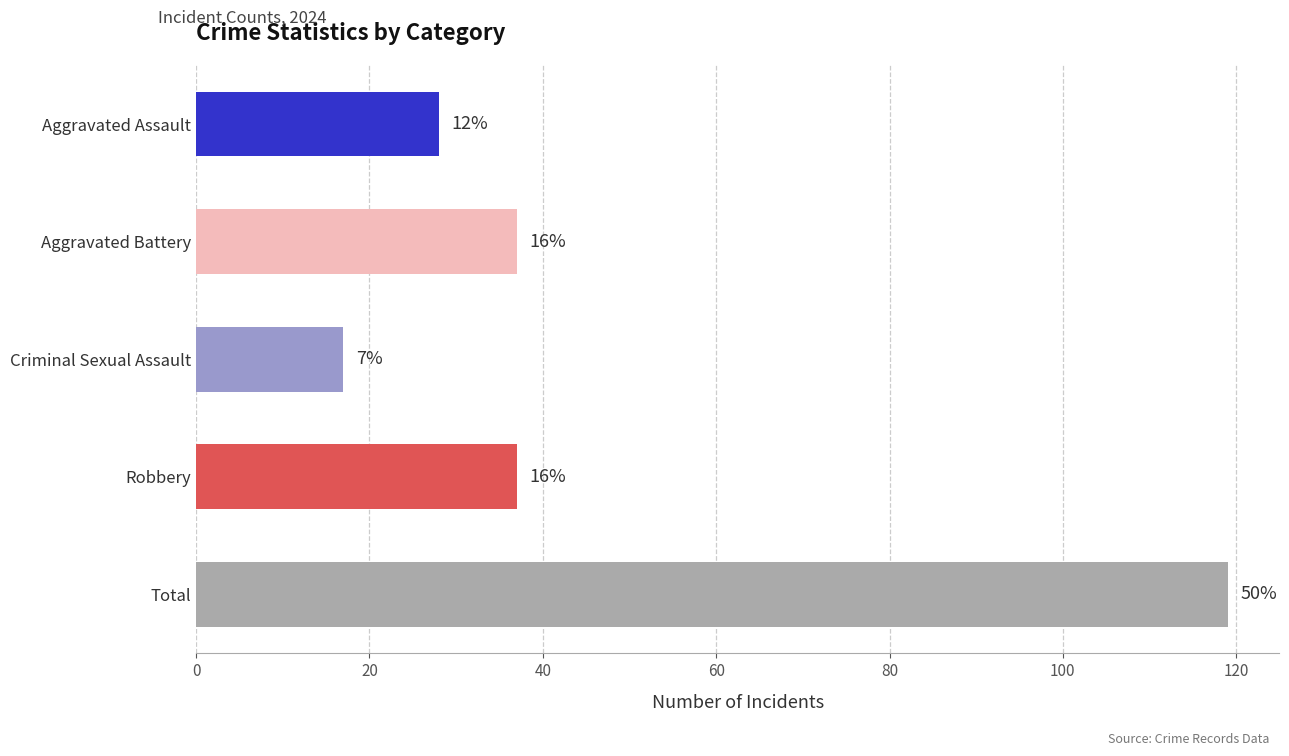

Does the chart contain any negative values?

No